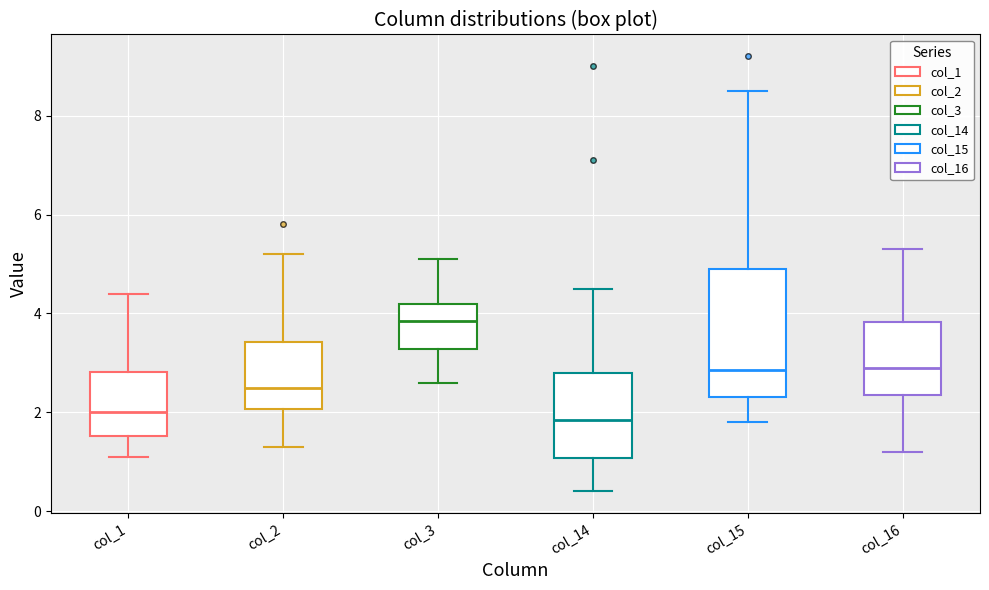

Where does the median line of the box for col_3 sit on the y-axis? The values are not printed on the chart, so give them approximately, as read against the axis.

3.8